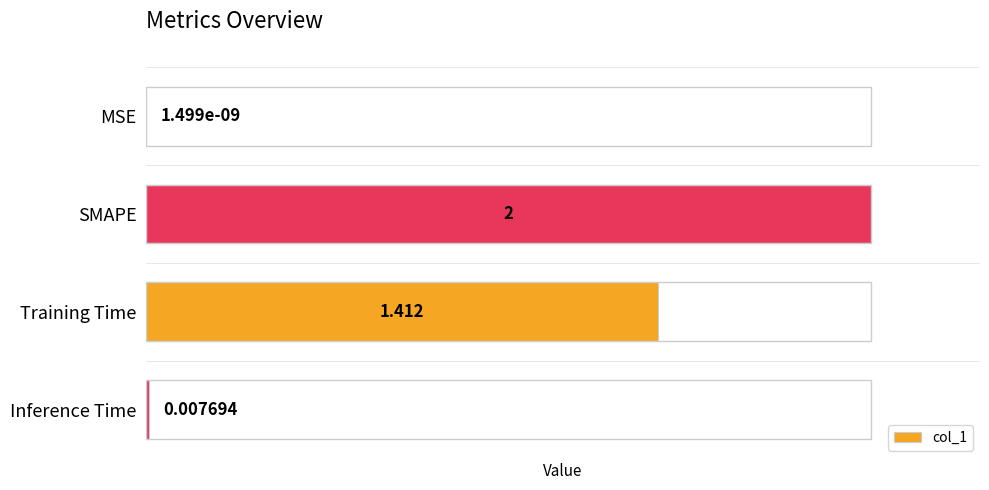

Between SMAPE and MSE, which is larger?

SMAPE